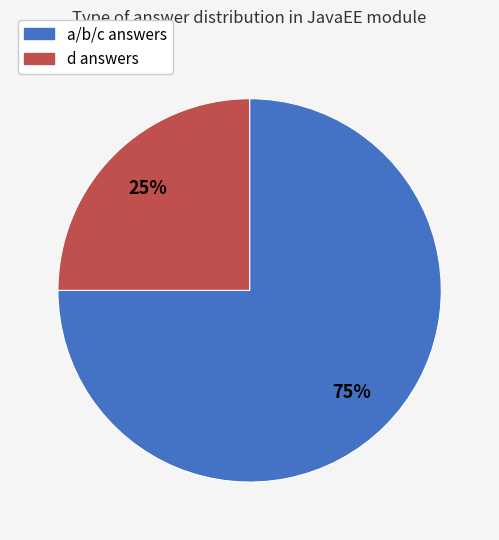

Is there any slice that represents more than half of the pie?

Yes